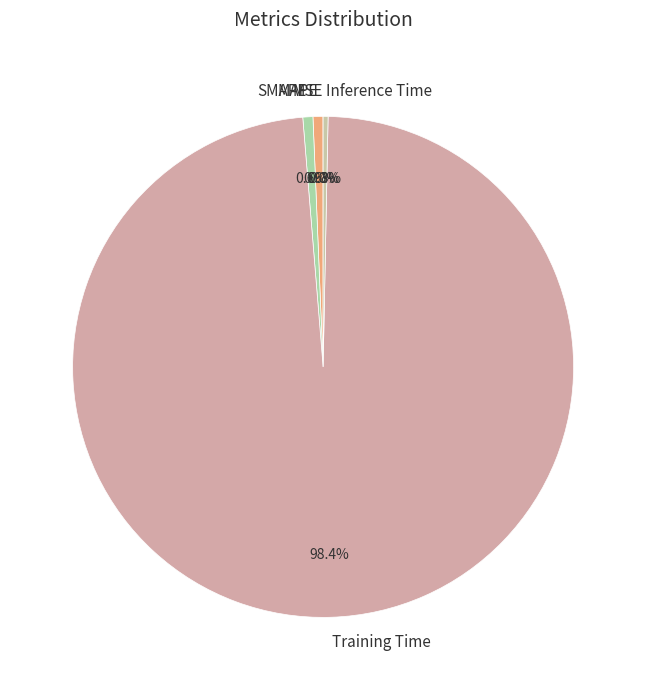

Does Inference Time account for over 50% of the chart?

No